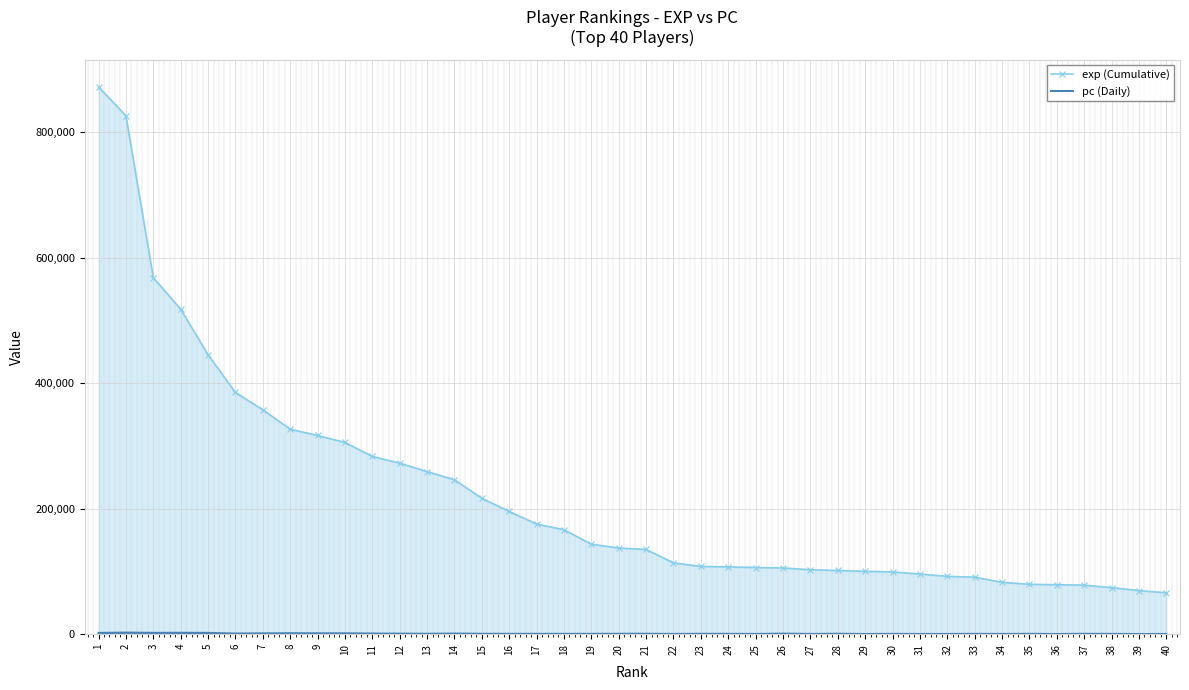

How many data points in pc (Daily) are less than 561?

20